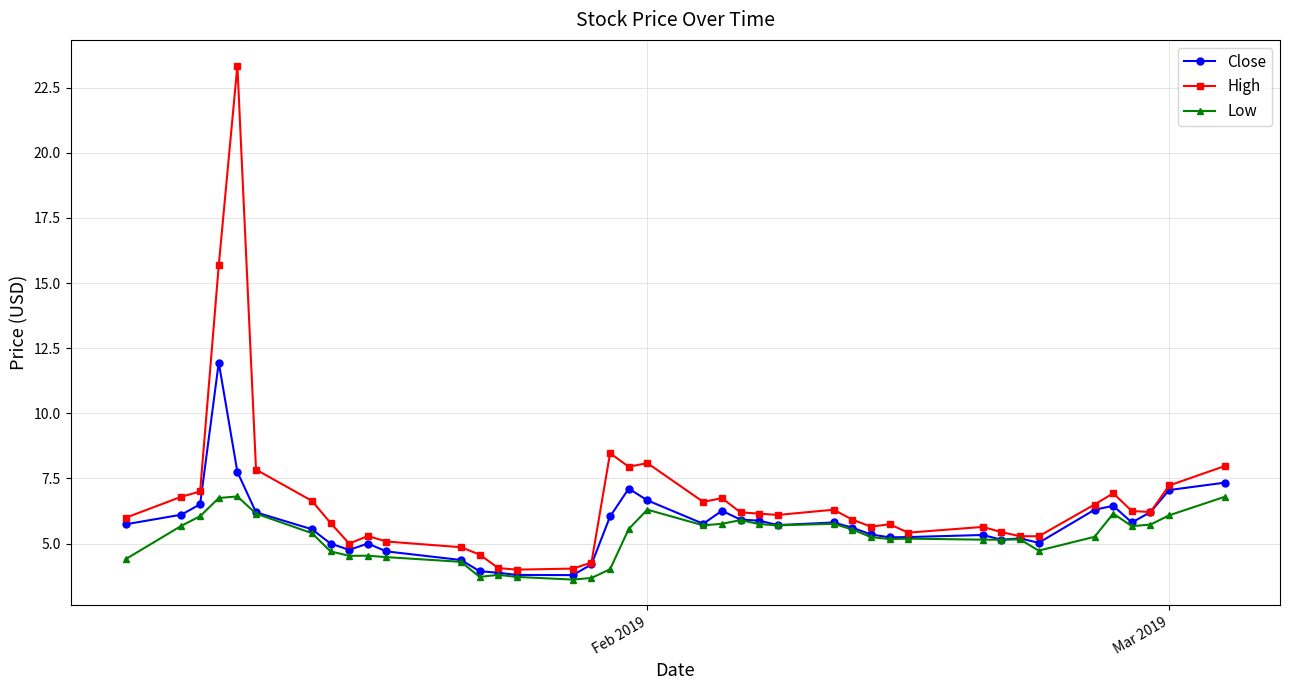

True or false: High has more than 2 points higher than both neighbors.

True